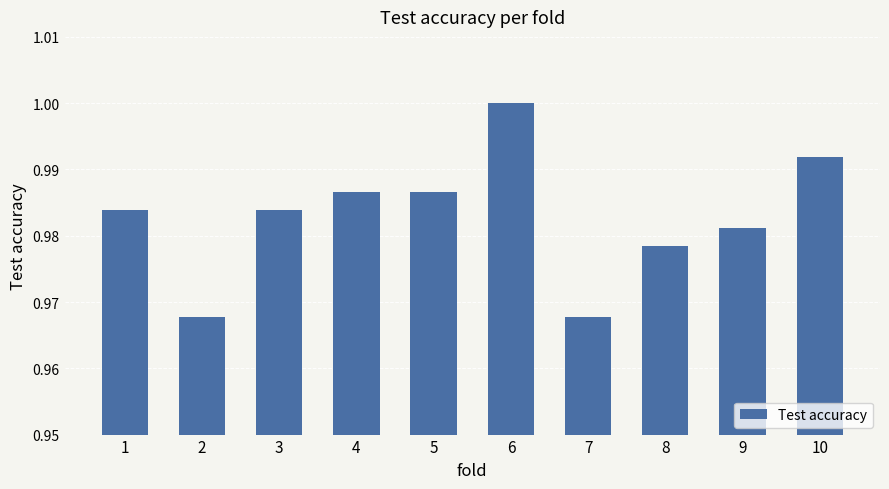

What is the sum of the values at 4 and 1?

2.0